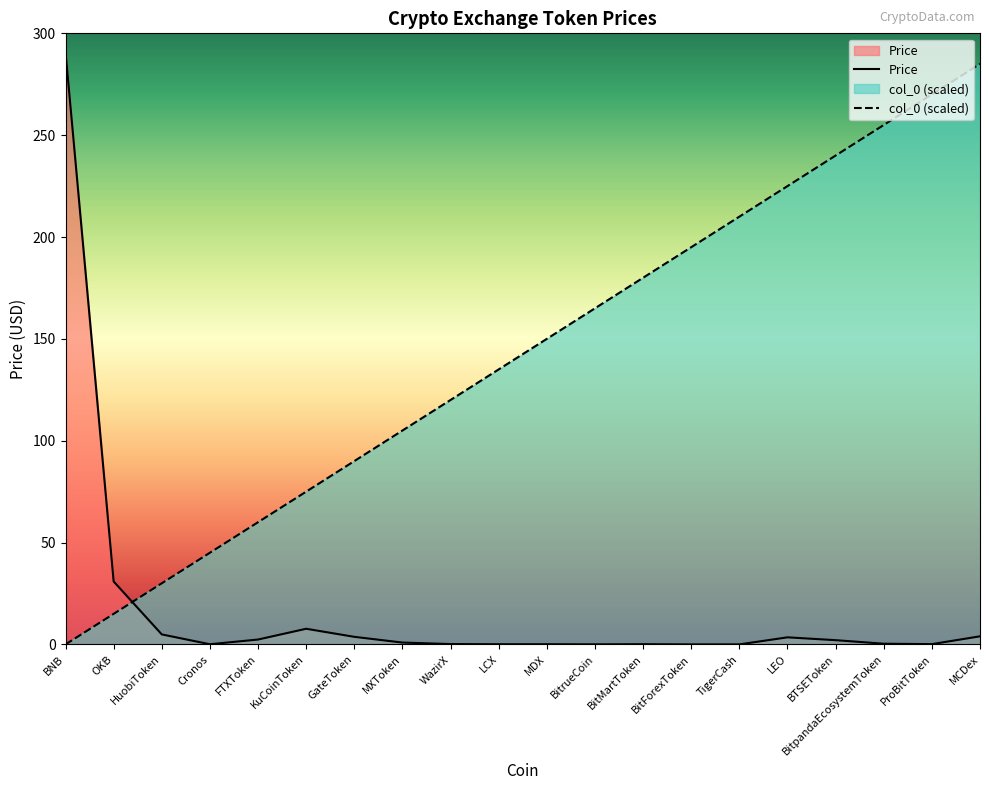

How many times do Price and col_0 cross each other?

1